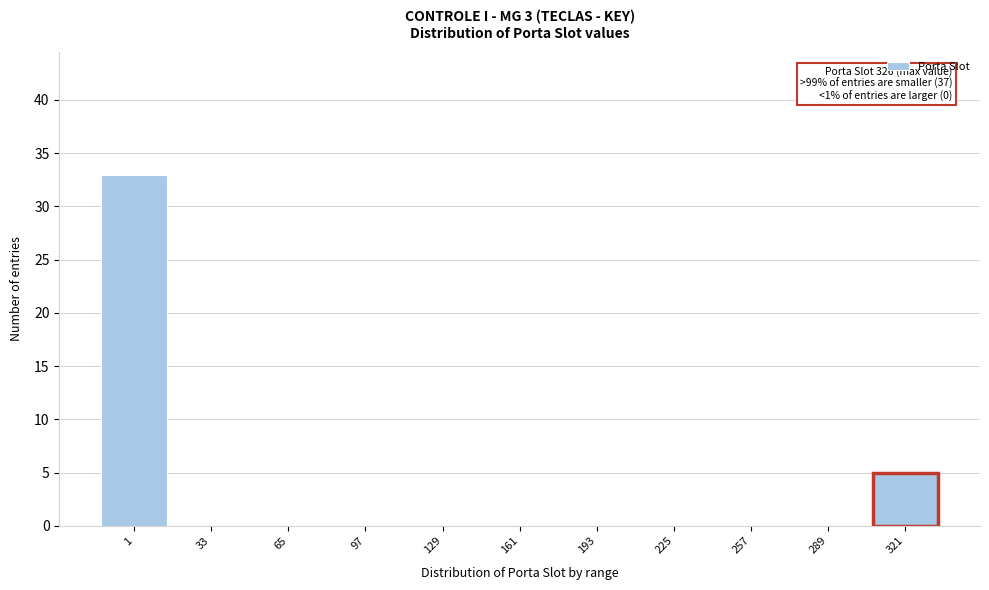

Reading left to right, transcribe all the data shown in this chart.

1=33	33=0	65=0	97=0	129=0	161=0	193=0	225=0	257=0	289=0	321=5